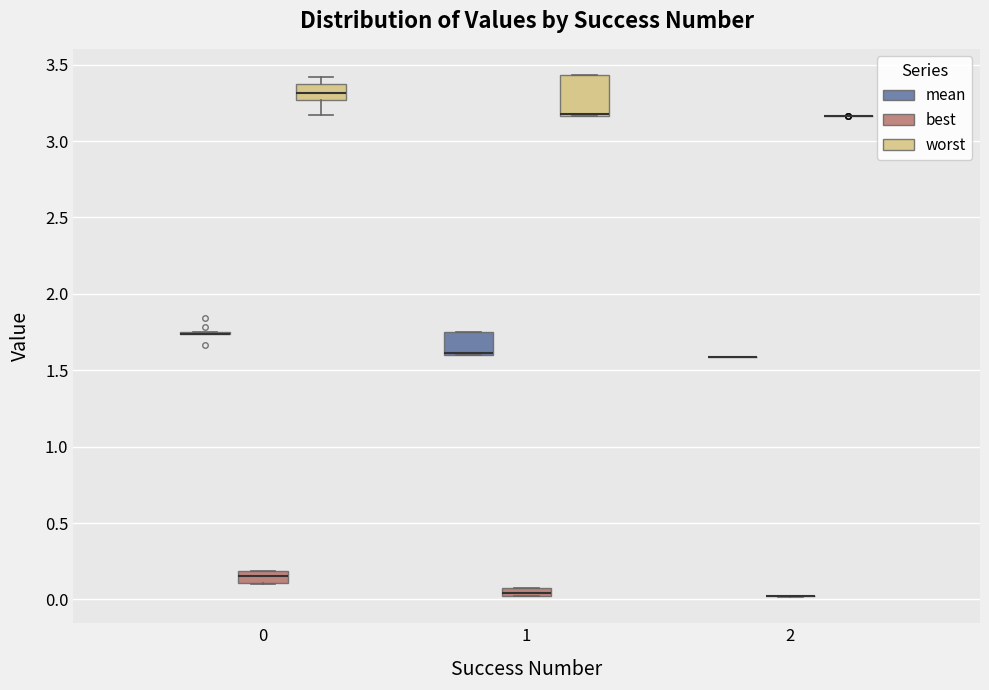

Which box is the tallest, from its lower edge to its upper edge?

1 (worst)